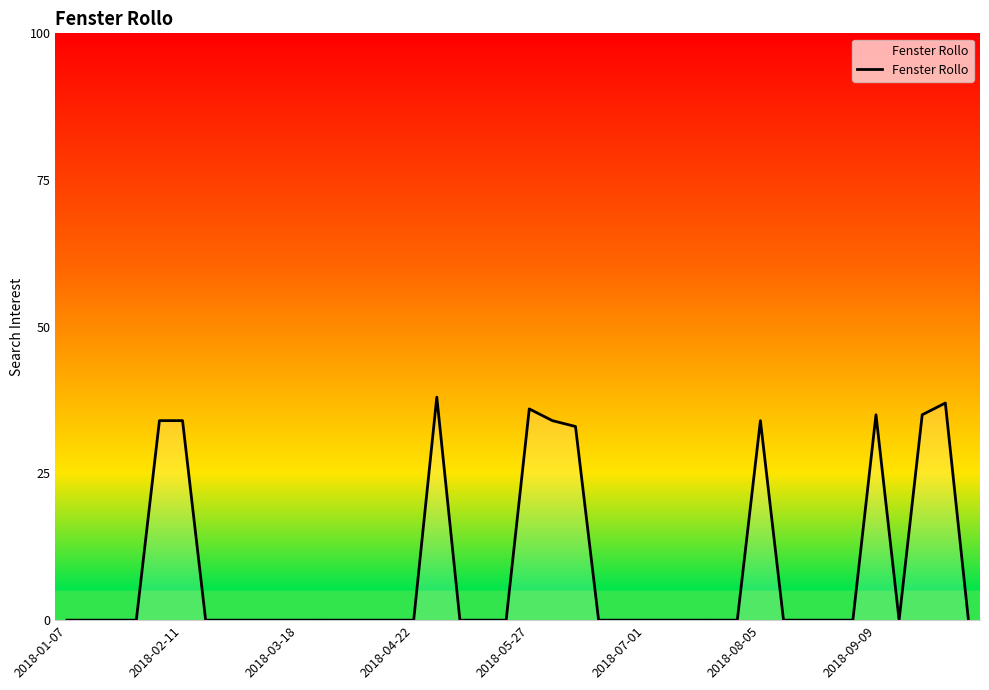

What is the difference between the maximum and minimum values?

38